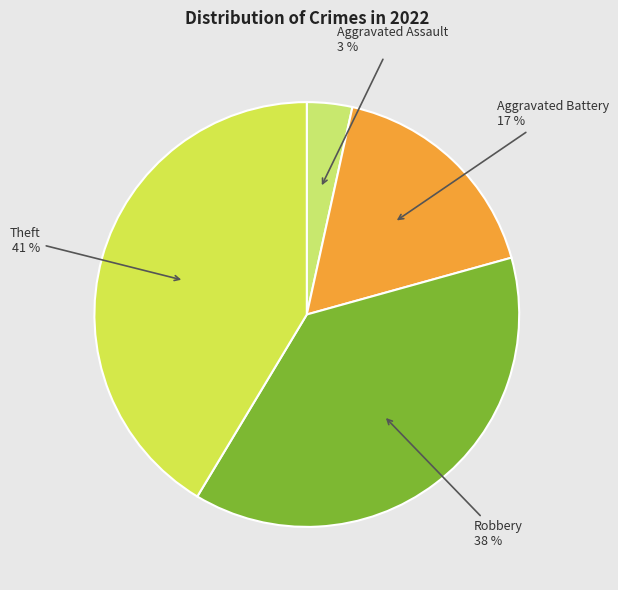

Which category has the biggest portion of the pie?

Theft